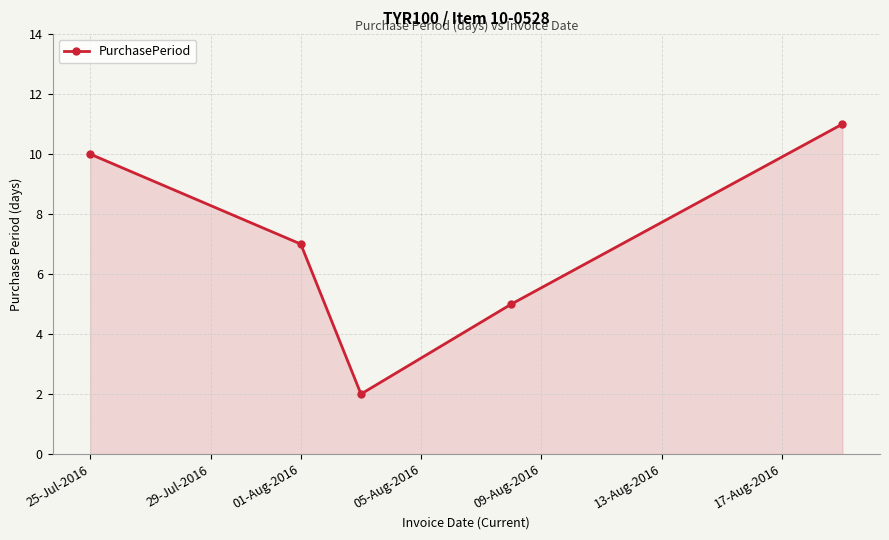

What is the average value?

7